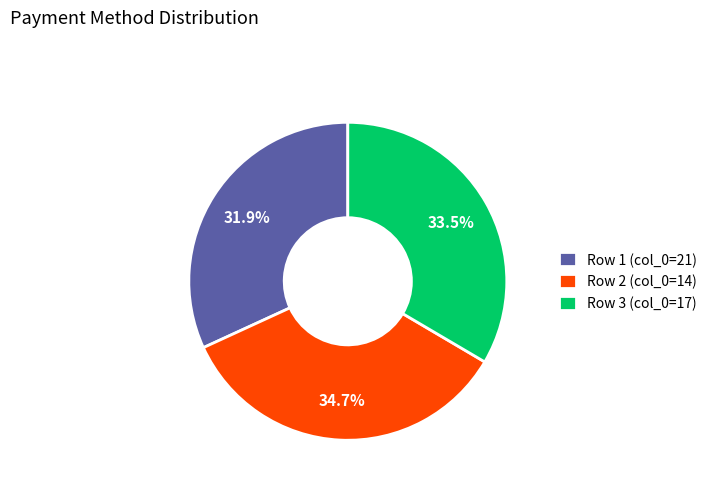

Approximately how many times larger is the value at Row 1 (col_0=21) compared to Row 3 (col_0=17)?

1.0